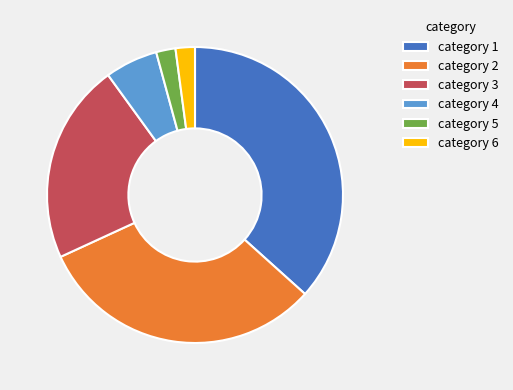

True or false: category 2 accounts for 31% of the total.

True